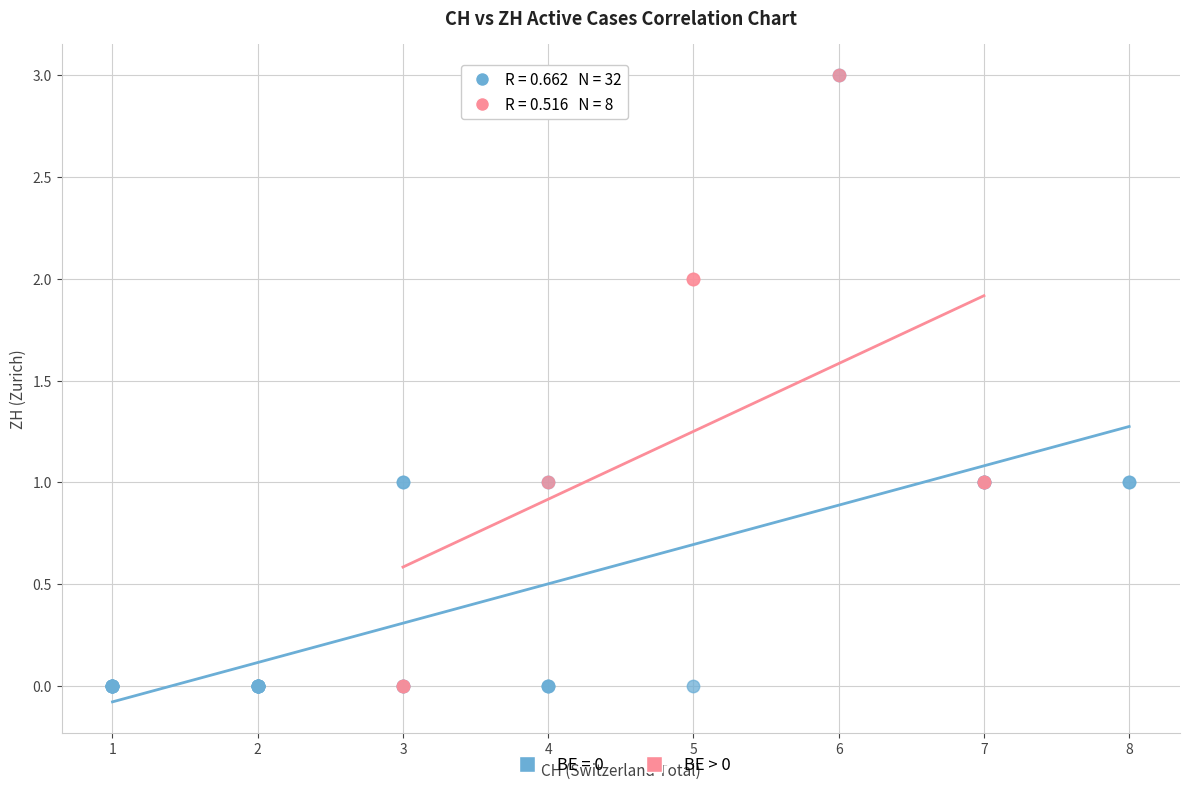

Which series has the largest Y range (max minus min)?

BE = 0